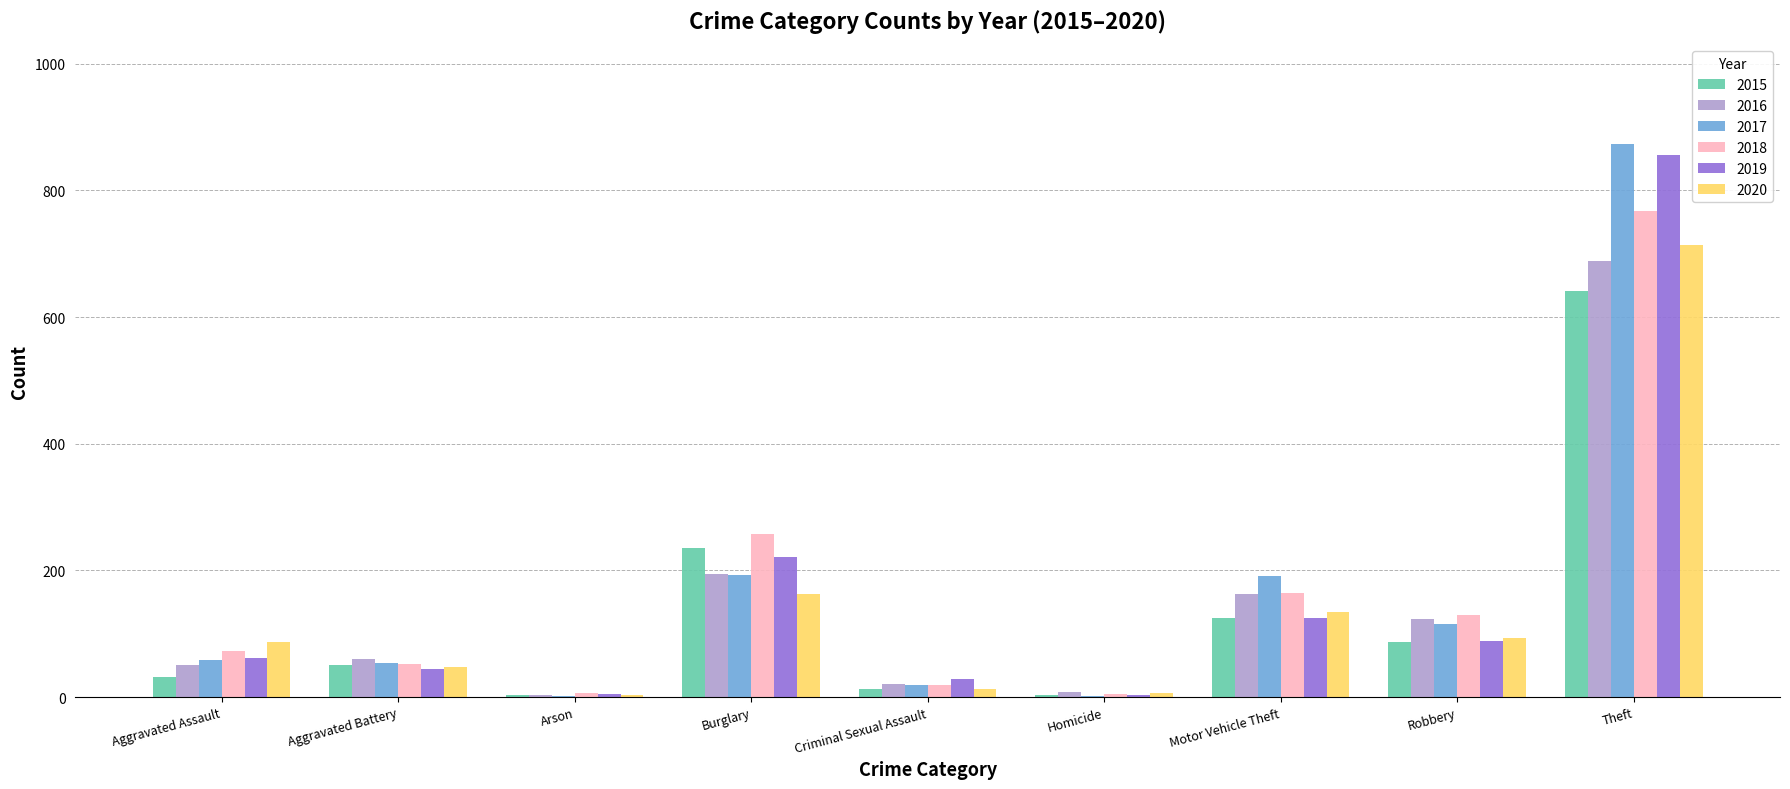

Where is 2016 nearest to the value 346?

Burglary